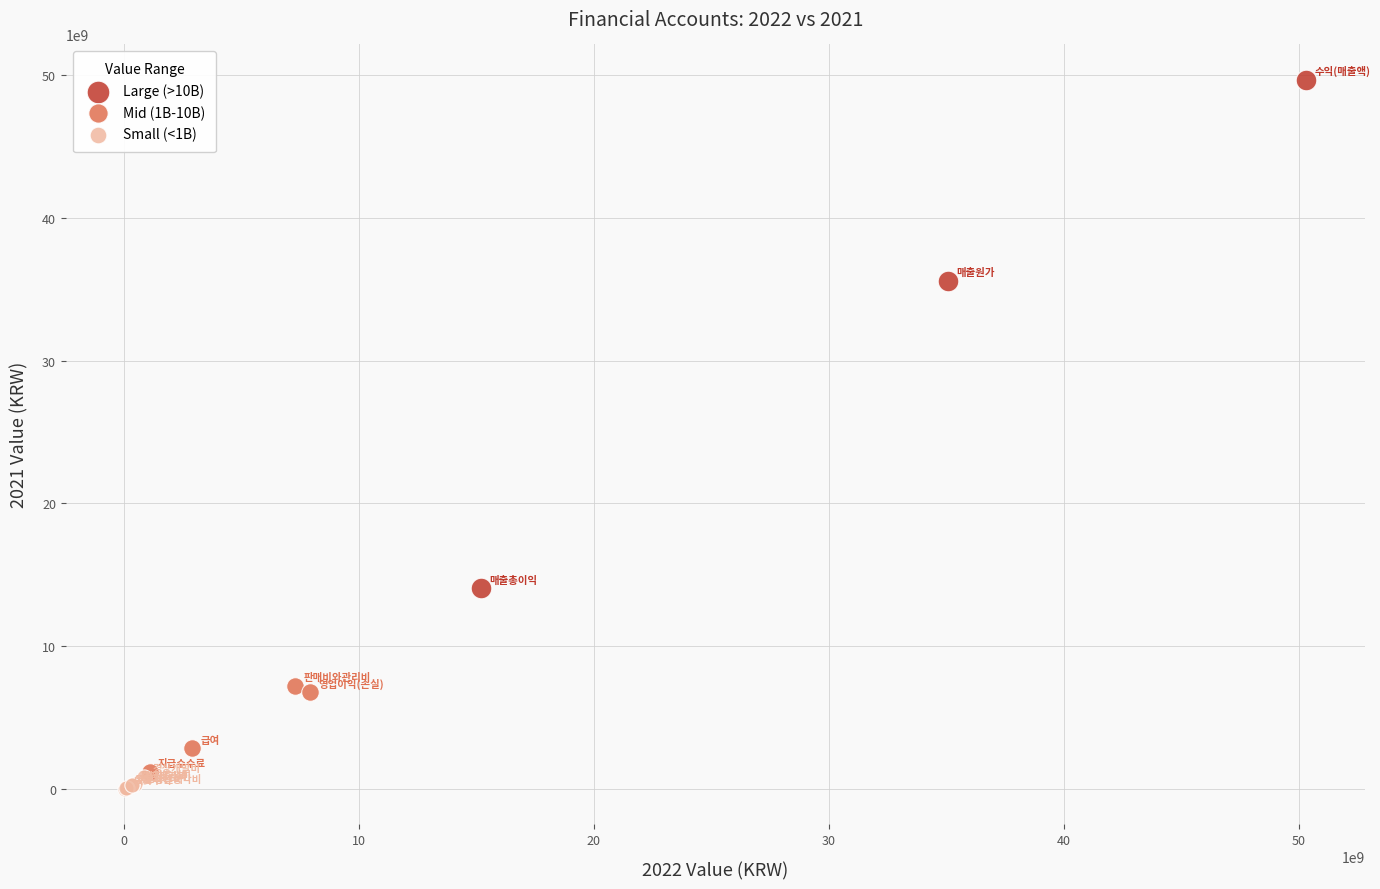

Which series has the widest spread of Y values?

Large (>10B)